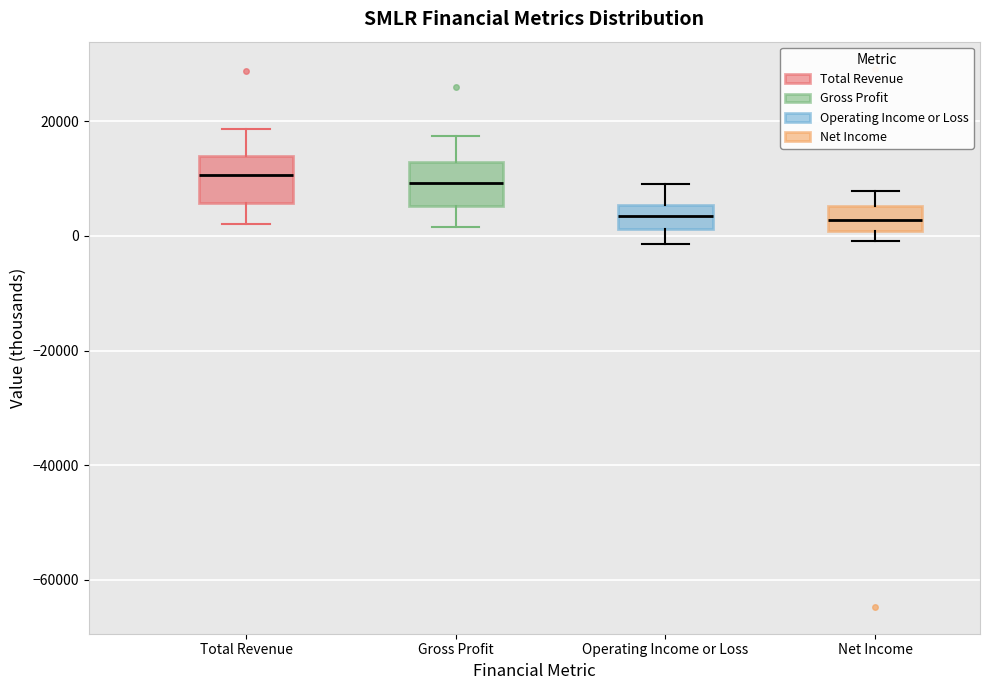

Reading left to right, transcribe this box plot: for each box, give where its median line is, the range the box spans, and where its two whiskers end, as read against the y-axis. The values are not printed on the chart, so give them approximately, as read against the axis.

Total Revenue: median 10000, box 6000 to 14000, whiskers 2000 to 18000
Gross Profit: median 10000, box 6000 to 12000, whiskers 2000 to 18000
Operating Income or Loss: median 4000, box 2000 to 6000, whiskers -2000 to 10000
Net Income: median 2000, box 0 to 6000, whiskers 0 (just below the box's lower edge) to 8000